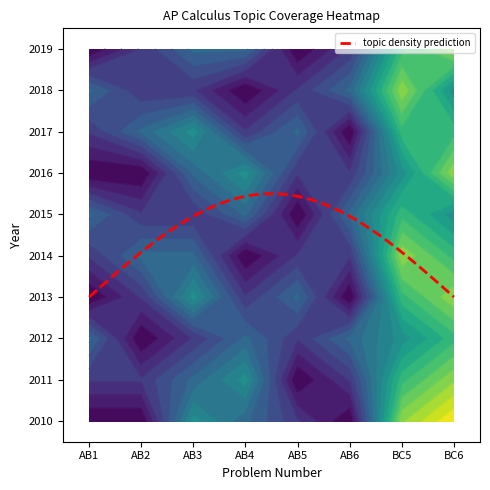

What is the maximum value for 2017?

6